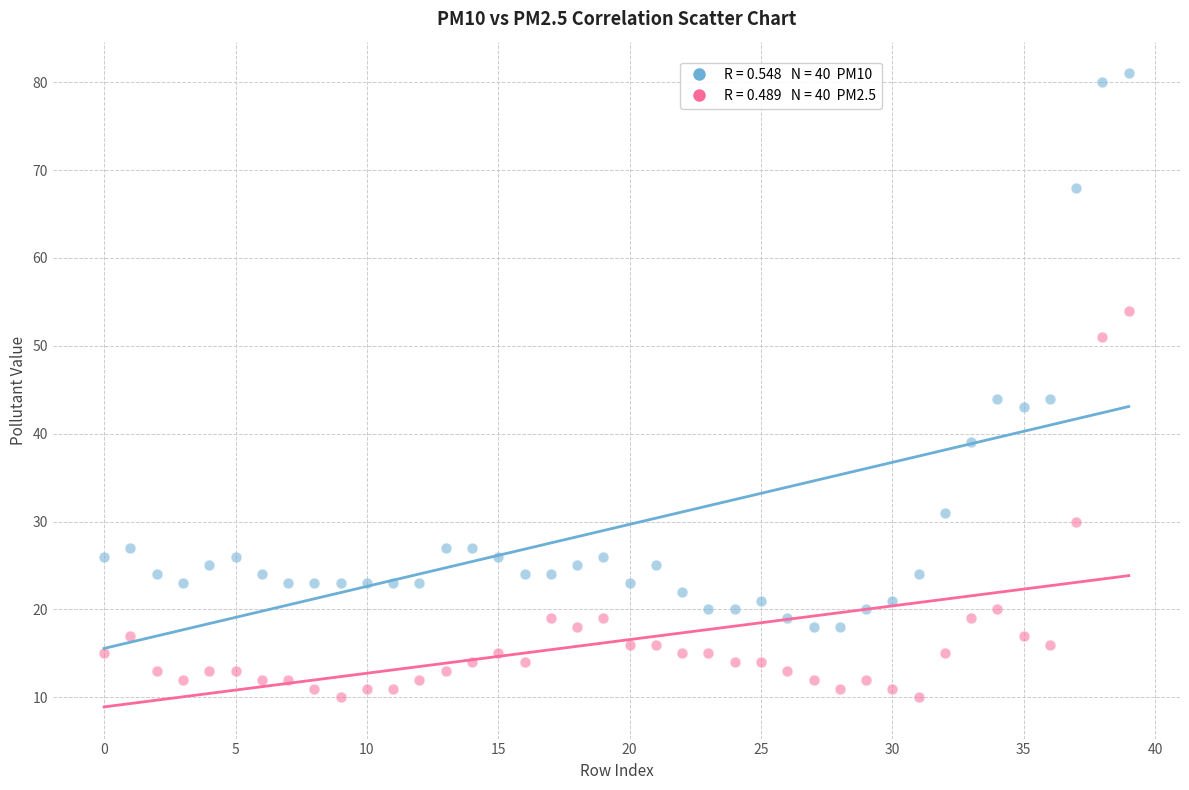

Across all data points, what is the range of Y values (max minus min)?

71